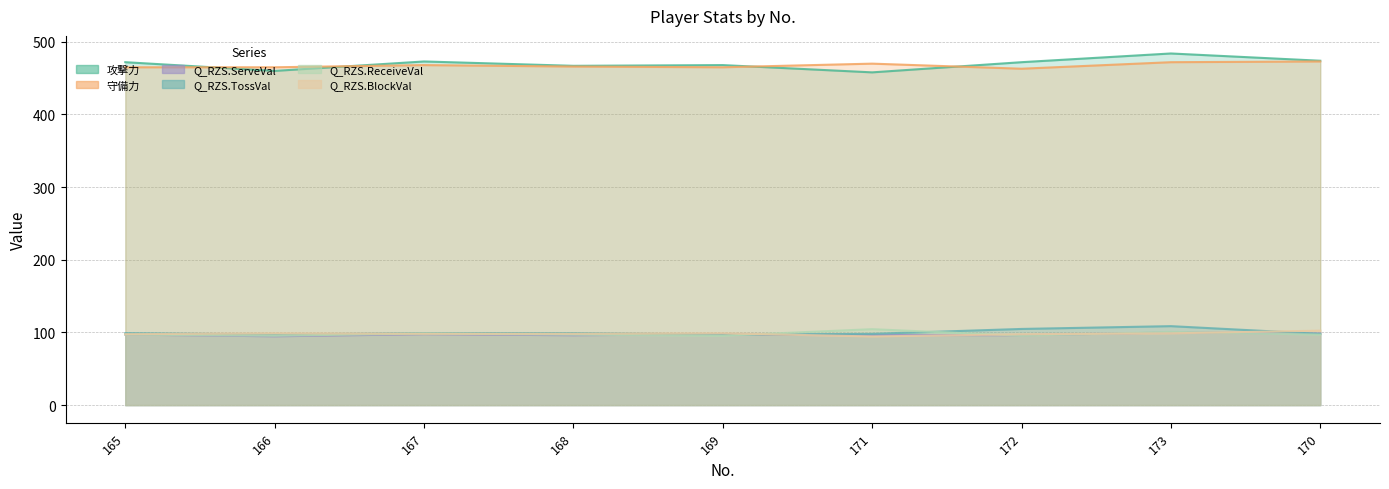

At which label is Q_RZS.TossVal closest to 102?

172